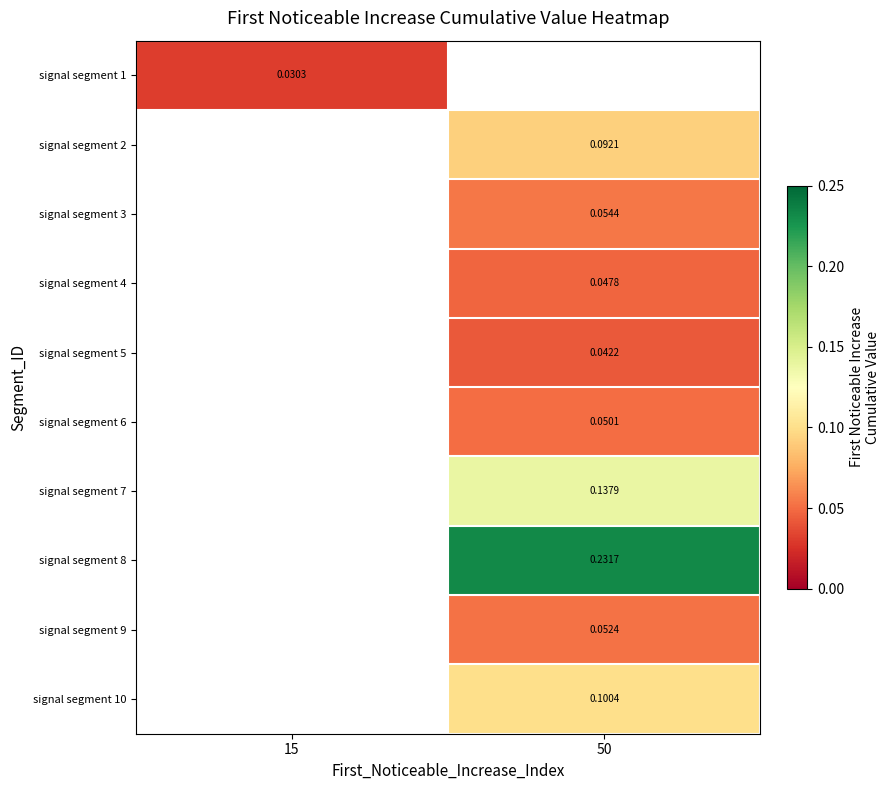

What value does the signal segment 6 series have at 50?

0.1